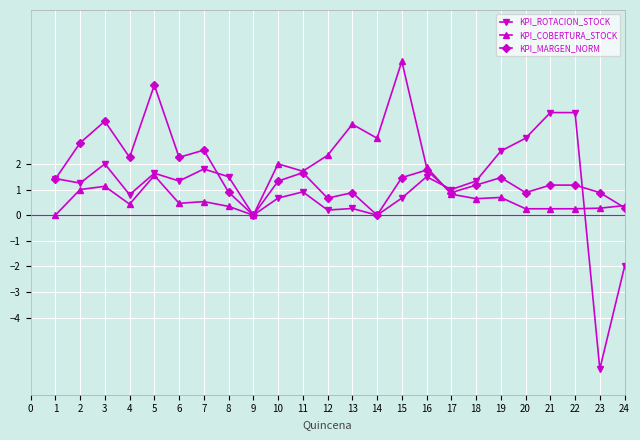

What value does the KPI_ROTACION_STOCK series have at 22?

4.0